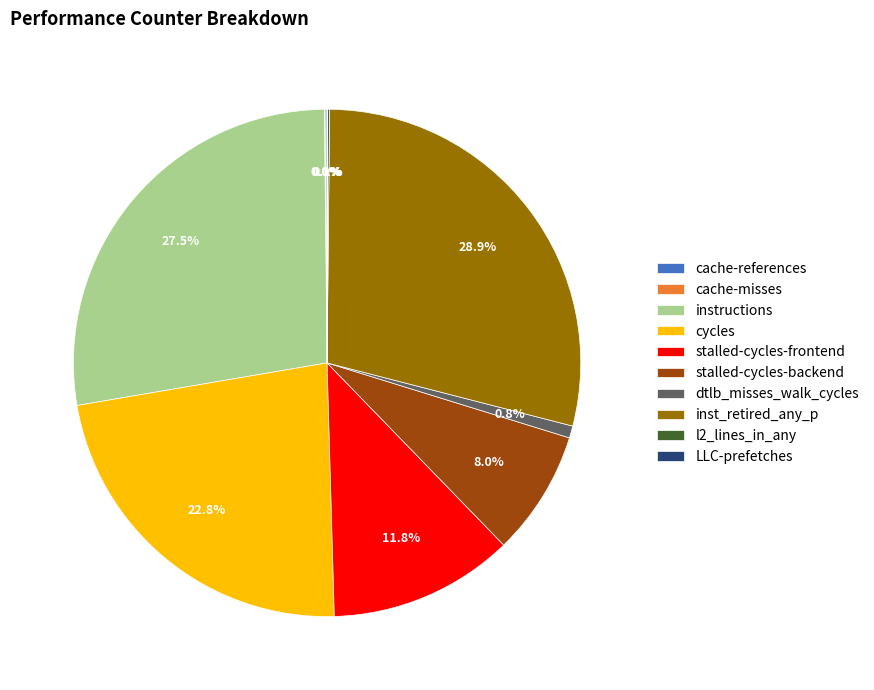

Is inst_retired_any_p the majority of the pie?

No